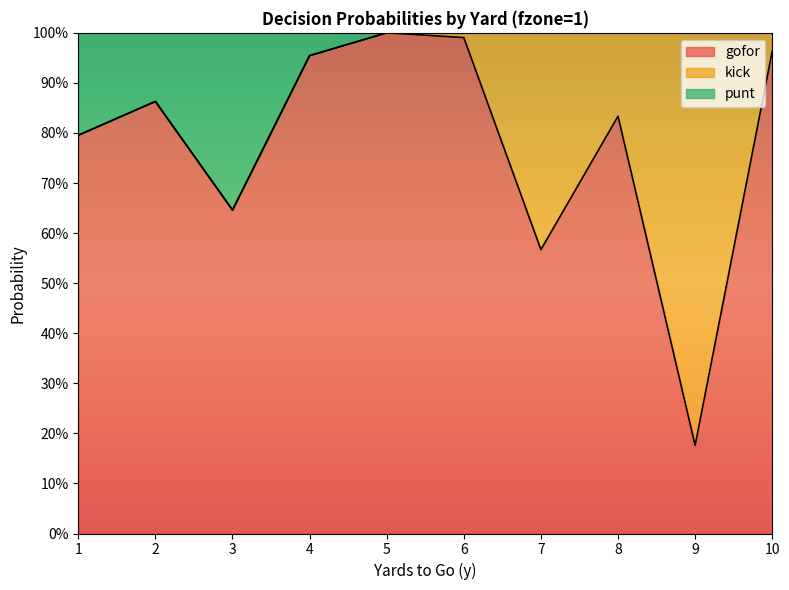

How many interior local valleys does the gofor series have?

3